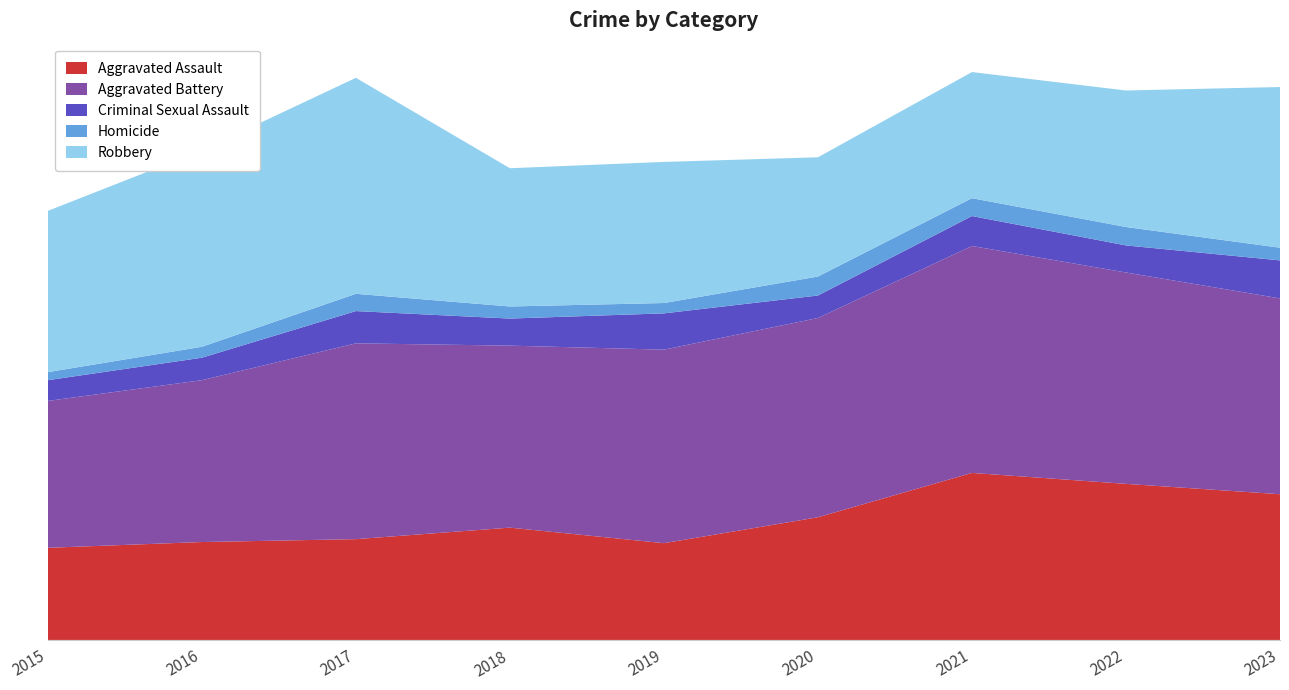

Reading left to right, transcribe all the data shown in this chart.

Aggravated Assault: 2015=160	2016=170	2017=175	2018=195	2019=168	2020=213	2021=290	2022=271	2023=253
Aggravated Battery: 2015=255	2016=281	2017=340	2018=316	2019=336	2020=346	2021=394	2022=367	2023=340
Criminal Sexual Assault: 2015=36	2016=39	2017=56	2018=47	2019=63	2020=39	2021=52	2022=47	2023=66
Homicide: 2015=14	2016=19	2017=30	2018=21	2019=18	2020=33	2021=31	2022=32	2023=22
Robbery: 2015=280	2016=341	2017=375	2018=240	2019=245	2020=207	2021=219	2022=237	2023=279